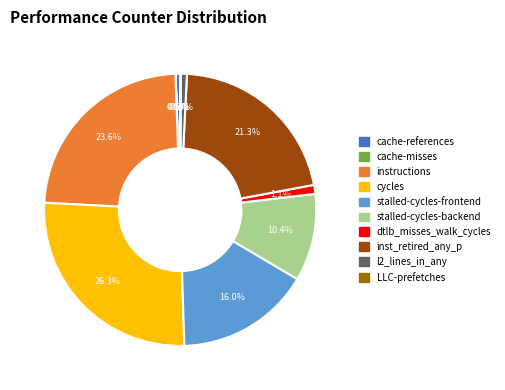

To the nearest percent, what is the difference between the largest and smallest slice percentages?

26%